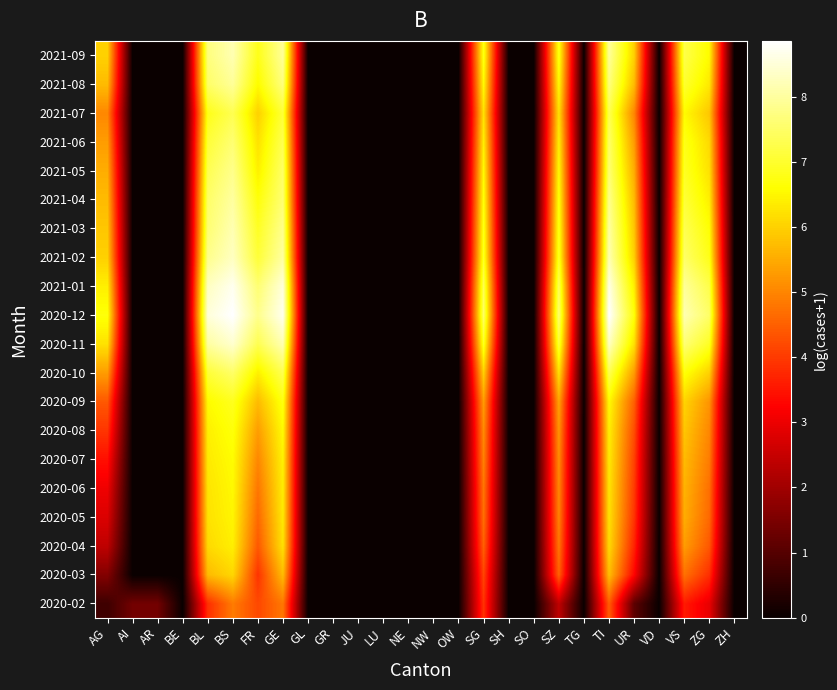

Reading left to right, transcribe all the data shown in this chart.

2020-02: AG=0.7	AI=1.4	AR=1.4	BE=0.0	BL=3.9	BS=4.9	FR=4.2	GE=4.8	GL=0.0	GR=0.0	JU=0.0	LU=0.0	NE=0.0	NW=0.0	OW=0.0	SG=3.9	SH=0.0	SO=0.0	SZ=2.4	TG=0.0	TI=4.5	UR=1.1	VD=0.0	VS=3.6	ZG=2.9	ZH=0.0
2020-03: AG=1.6	AI=0.0	AR=0.0	BE=0.0	BL=5.7	BS=6.1	FR=3.9	GE=5.7	GL=0.0	GR=0.0	JU=0.0	LU=0.0	NE=0.0	NW=0.0	OW=0.0	SG=4.1	SH=0.0	SO=0.0	SZ=4.5	TG=0.0	TI=5.8	UR=3.3	VD=0.0	VS=4.7	ZG=3.9	ZH=0.0
2020-04: AG=2.4	AI=0.0	AR=0.0	BE=0.0	BL=6.1	BS=6.4	FR=4.4	GE=6.2	GL=0.0	GR=0.0	JU=0.0	LU=0.0	NE=0.0	NW=0.0	OW=0.0	SG=4.5	SH=0.0	SO=0.0	SZ=4.8	TG=0.0	TI=6.1	UR=3.7	VD=0.0	VS=5.3	ZG=4.4	ZH=0.0
2020-05: AG=2.8	AI=0.0	AR=0.0	BE=0.0	BL=6.2	BS=6.5	FR=4.6	GE=6.3	GL=0.0	GR=0.0	JU=0.0	LU=0.0	NE=0.0	NW=0.0	OW=0.0	SG=4.7	SH=0.0	SO=0.0	SZ=4.9	TG=0.0	TI=6.2	UR=3.9	VD=0.0	VS=5.5	ZG=4.6	ZH=0.0
2020-06: AG=3.0	AI=0.0	AR=0.0	BE=0.0	BL=6.3	BS=6.5	FR=4.8	GE=6.4	GL=0.0	GR=0.0	JU=0.0	LU=0.0	NE=0.0	NW=0.0	OW=0.0	SG=4.8	SH=0.0	SO=0.0	SZ=5.0	TG=0.0	TI=6.3	UR=4.0	VD=0.0	VS=5.6	ZG=4.7	ZH=0.0
2020-07: AG=3.4	AI=0.0	AR=0.0	BE=0.0	BL=6.3	BS=6.6	FR=5.0	GE=6.4	GL=0.0	GR=0.0	JU=0.0	LU=0.0	NE=0.0	NW=0.0	OW=0.0	SG=4.9	SH=0.0	SO=0.0	SZ=5.1	TG=0.0	TI=6.3	UR=4.1	VD=0.0	VS=5.7	ZG=4.9	ZH=0.0
2020-08: AG=3.9	AI=0.0	AR=0.0	BE=0.0	BL=6.4	BS=6.7	FR=5.3	GE=6.6	GL=0.0	GR=0.0	JU=0.0	LU=0.0	NE=0.0	NW=0.0	OW=0.0	SG=5.1	SH=0.0	SO=0.0	SZ=5.2	TG=0.0	TI=6.4	UR=4.3	VD=0.0	VS=5.9	ZG=5.0	ZH=0.0
2020-09: AG=4.4	AI=0.0	AR=0.0	BE=0.0	BL=6.6	BS=6.9	FR=5.7	GE=6.7	GL=0.0	GR=0.0	JU=0.0	LU=0.0	NE=0.0	NW=0.0	OW=0.0	SG=5.3	SH=0.0	SO=0.0	SZ=5.4	TG=0.0	TI=6.6	UR=4.5	VD=0.0	VS=6.0	ZG=5.2	ZH=0.0
2020-10: AG=5.3	AI=0.0	AR=0.0	BE=0.0	BL=7.1	BS=7.5	FR=6.4	GE=7.3	GL=0.0	GR=0.0	JU=0.0	LU=0.0	NE=0.0	NW=0.0	OW=0.0	SG=6.0	SH=0.0	SO=0.0	SZ=6.2	TG=0.0	TI=7.3	UR=5.3	VD=0.0	VS=6.7	ZG=6.0	ZH=0.0
2020-11: AG=6.2	AI=0.0	AR=0.0	BE=0.0	BL=8.0	BS=8.4	FR=7.3	GE=8.2	GL=0.0	GR=0.0	JU=0.0	LU=0.0	NE=0.0	NW=0.0	OW=0.0	SG=6.9	SH=0.0	SO=0.0	SZ=7.1	TG=0.0	TI=8.3	UR=6.2	VD=0.0	VS=7.6	ZG=6.9	ZH=0.0
2020-12: AG=6.7	AI=0.0	AR=0.0	BE=0.0	BL=8.5	BS=8.9	FR=7.8	GE=8.7	GL=0.0	GR=0.0	JU=0.0	LU=0.0	NE=0.0	NW=0.0	OW=0.0	SG=7.5	SH=0.0	SO=0.0	SZ=7.6	TG=0.0	TI=8.9	UR=6.7	VD=0.0	VS=8.2	ZG=7.5	ZH=0.0
2021-01: AG=6.4	AI=0.0	AR=0.0	BE=0.0	BL=8.3	BS=8.7	FR=7.6	GE=8.5	GL=0.0	GR=0.0	JU=0.0	LU=0.0	NE=0.0	NW=0.0	OW=0.0	SG=7.3	SH=0.0	SO=0.0	SZ=7.4	TG=0.0	TI=8.6	UR=6.4	VD=0.0	VS=7.9	ZG=7.2	ZH=0.0
2021-02: AG=6.0	AI=0.0	AR=0.0	BE=0.0	BL=7.8	BS=8.3	FR=7.1	GE=8.0	GL=0.0	GR=0.0	JU=0.0	LU=0.0	NE=0.0	NW=0.0	OW=0.0	SG=6.9	SH=0.0	SO=0.0	SZ=6.9	TG=0.0	TI=8.2	UR=6.0	VD=0.0	VS=7.5	ZG=6.8	ZH=0.0
2021-03: AG=5.9	AI=0.0	AR=0.0	BE=0.0	BL=7.6	BS=8.2	FR=6.9	GE=7.8	GL=0.0	GR=0.0	JU=0.0	LU=0.0	NE=0.0	NW=0.0	OW=0.0	SG=6.8	SH=0.0	SO=0.0	SZ=6.8	TG=0.0	TI=8.0	UR=5.9	VD=0.0	VS=7.3	ZG=6.6	ZH=0.0
2021-04: AG=5.7	AI=0.0	AR=0.0	BE=0.0	BL=7.5	BS=8.0	FR=6.7	GE=7.6	GL=0.0	GR=0.0	JU=0.0	LU=0.0	NE=0.0	NW=0.0	OW=0.0	SG=6.7	SH=0.0	SO=0.0	SZ=6.7	TG=0.0	TI=7.8	UR=5.7	VD=0.0	VS=7.1	ZG=6.4	ZH=0.0
2021-05: AG=5.5	AI=0.0	AR=0.0	BE=0.0	BL=7.3	BS=7.8	FR=6.4	GE=7.5	GL=0.0	GR=0.0	JU=0.0	LU=0.0	NE=0.0	NW=0.0	OW=0.0	SG=6.6	SH=0.0	SO=0.0	SZ=6.6	TG=0.0	TI=7.6	UR=5.5	VD=0.0	VS=6.9	ZG=6.2	ZH=0.0
2021-06: AG=5.3	AI=0.0	AR=0.0	BE=0.0	BL=7.1	BS=7.6	FR=6.2	GE=7.3	GL=0.0	GR=0.0	JU=0.0	LU=0.0	NE=0.0	NW=0.0	OW=0.0	SG=6.4	SH=0.0	SO=0.0	SZ=6.4	TG=0.0	TI=7.5	UR=5.3	VD=0.0	VS=6.8	ZG=6.1	ZH=0.0
2021-07: AG=5.0	AI=0.0	AR=0.0	BE=0.0	BL=6.8	BS=7.3	FR=6.0	GE=7.1	GL=0.0	GR=0.0	JU=0.0	LU=0.0	NE=0.0	NW=0.0	OW=0.0	SG=6.2	SH=0.0	SO=0.0	SZ=6.2	TG=0.0	TI=7.3	UR=5.0	VD=0.0	VS=6.6	ZG=5.9	ZH=0.0
2021-08: AG=5.7	AI=0.0	AR=0.0	BE=0.0	BL=7.5	BS=7.9	FR=6.6	GE=7.7	GL=0.0	GR=0.0	JU=0.0	LU=0.0	NE=0.0	NW=0.0	OW=0.0	SG=6.6	SH=0.0	SO=0.0	SZ=6.6	TG=0.0	TI=7.7	UR=5.7	VD=0.0	VS=7.0	ZG=6.3	ZH=0.0
2021-09: AG=6.0	AI=0.0	AR=0.0	BE=0.0	BL=7.7	BS=8.2	FR=6.8	GE=7.9	GL=0.0	GR=0.0	JU=0.0	LU=0.0	NE=0.0	NW=0.0	OW=0.0	SG=6.8	SH=0.0	SO=0.0	SZ=6.8	TG=0.0	TI=7.9	UR=6.0	VD=0.0	VS=7.2	ZG=6.6	ZH=0.0